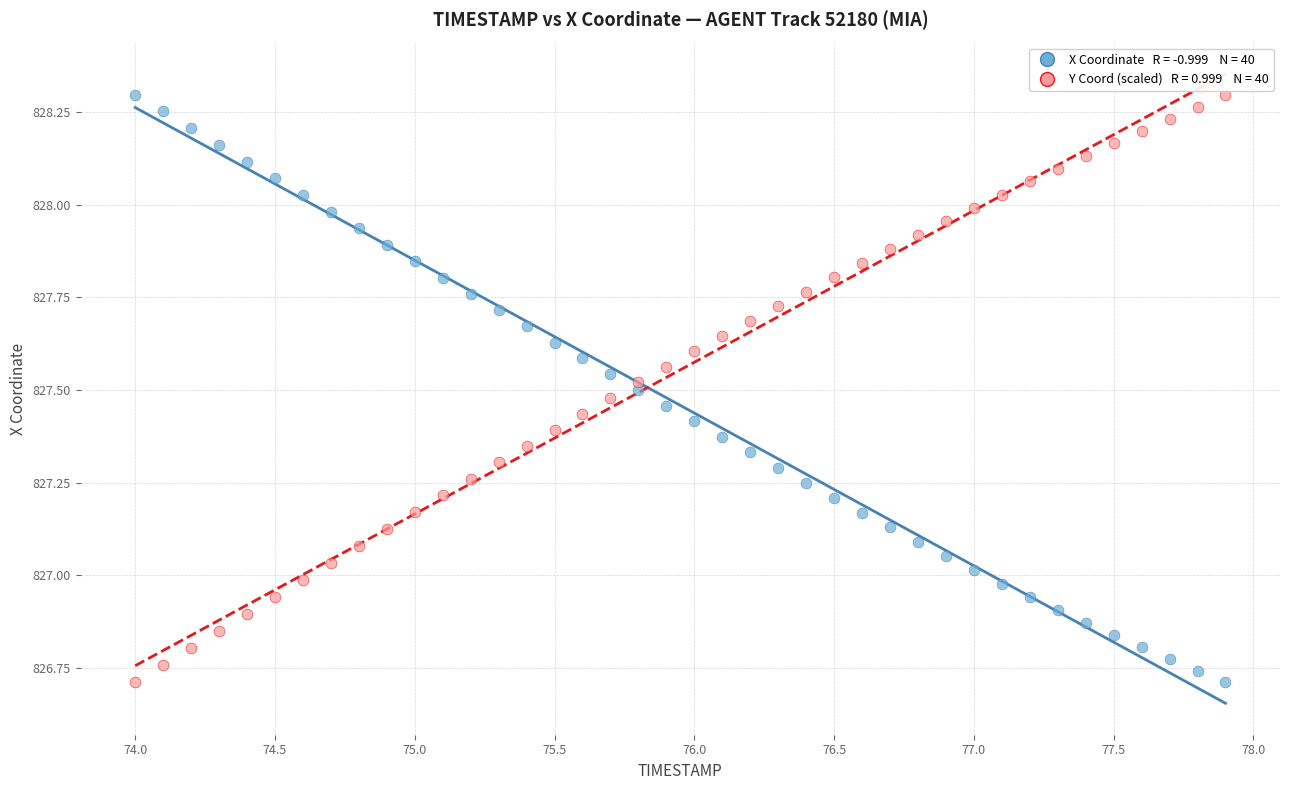

Across all data points, what is the range of X values (max minus min)?

3.9